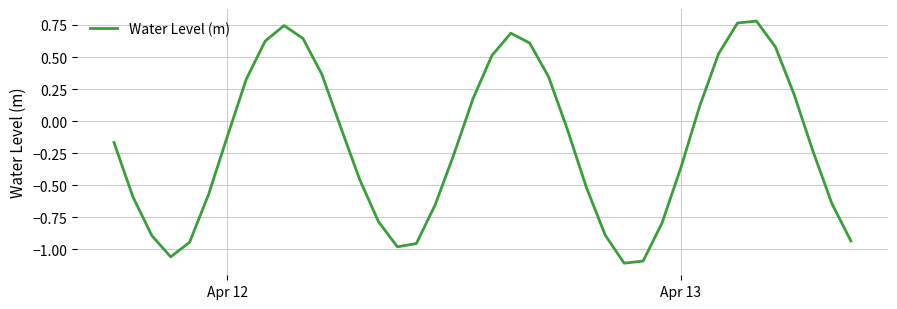

What is the difference between the maximum and minimum values?

1.9